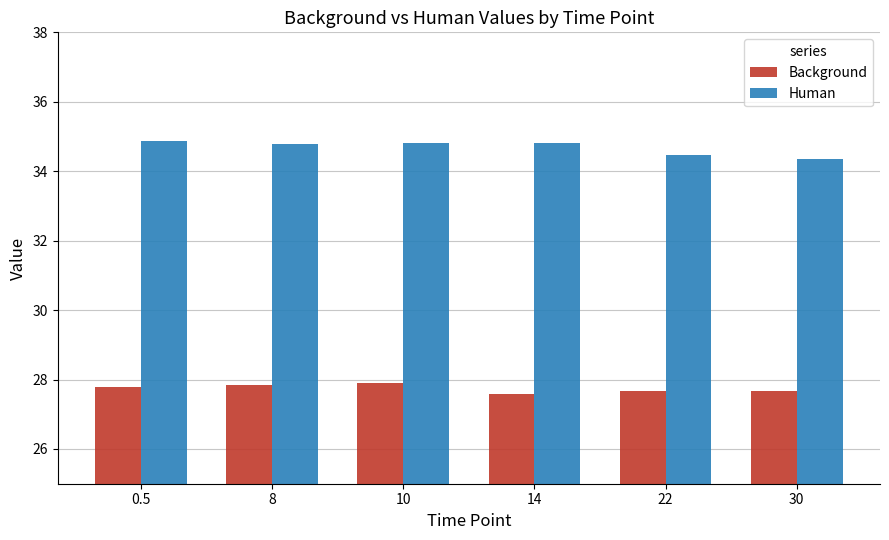

The value of Human at 22 is 51.7. True or false?

False